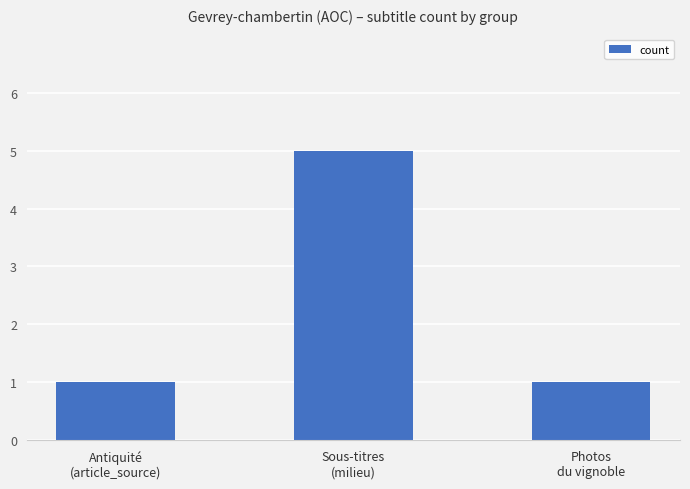

Count the number of data series in this chart.

1